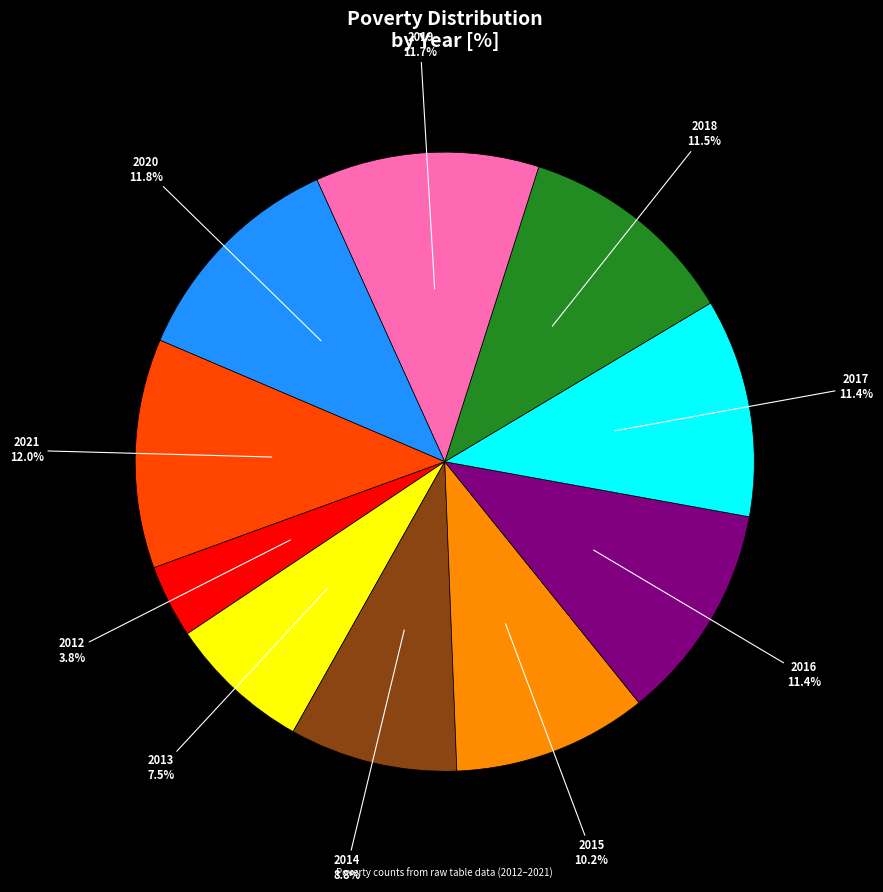

To the nearest percent, what is the average slice percentage?

10%